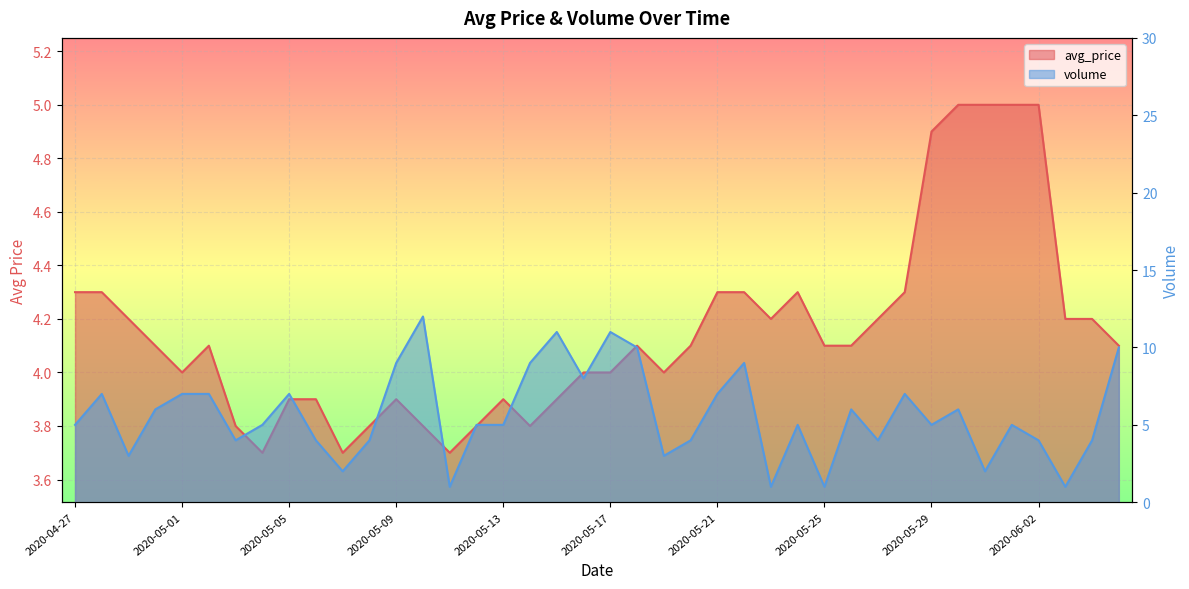

What position from the left is 2020-05-11?

15